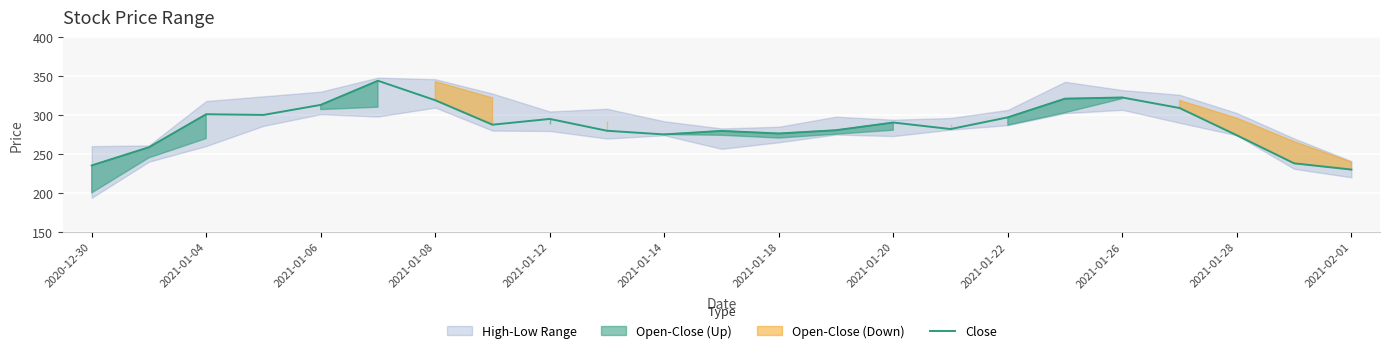

Does the chart display data point markers on the line(s)?

No